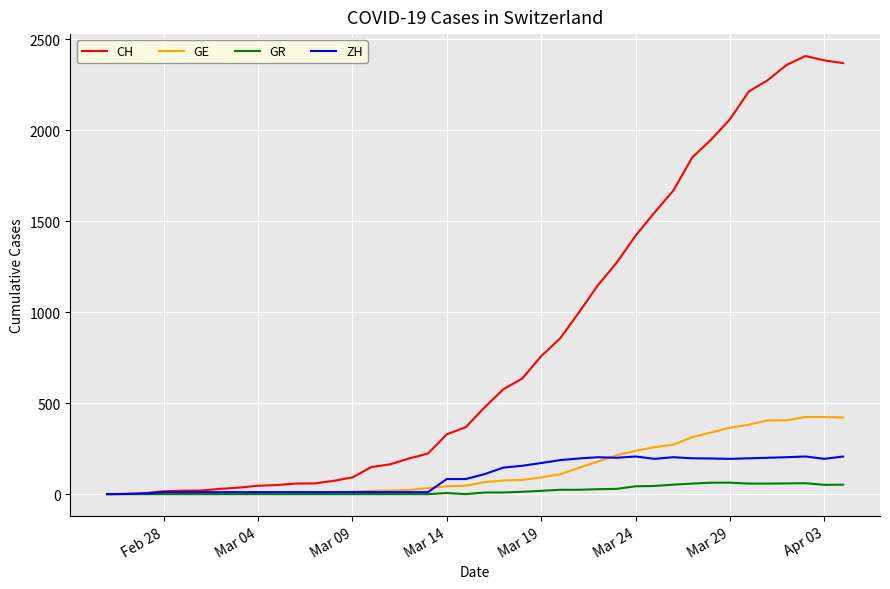

How many lines are shown in the chart?

4